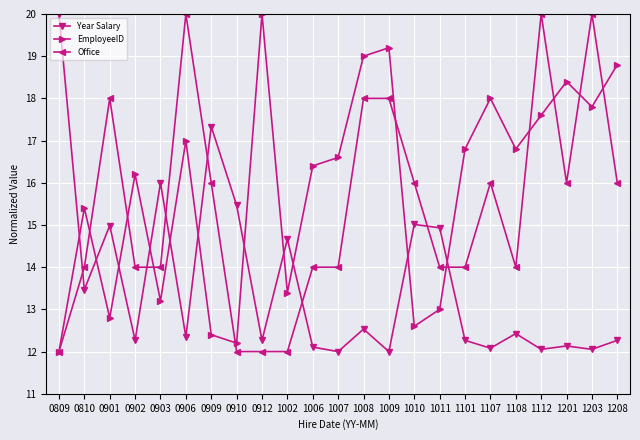

At which label does EmployeeID reach its minimum?

0809